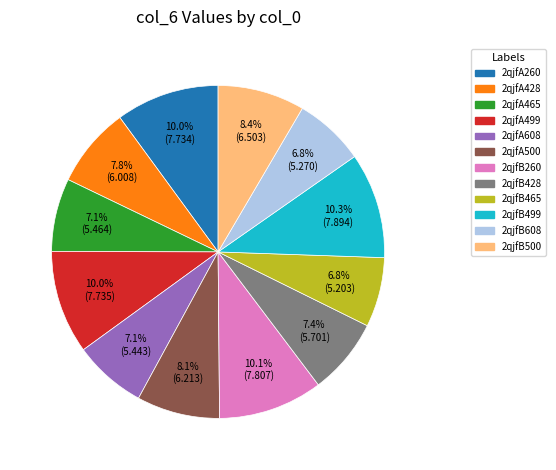

Approximately how many times larger is the value at 2qjfB608 compared to 2qjfB500?

0.8